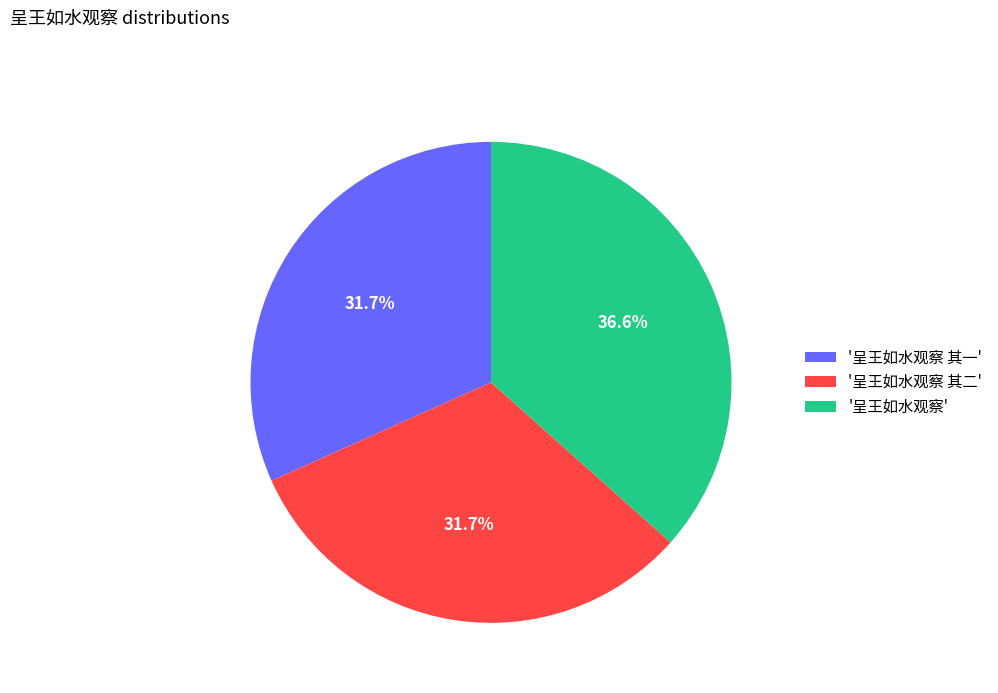

What is the ratio of the value at '呈王如水观察 其二' to the value at '呈王如水观察 其一'?

1.0